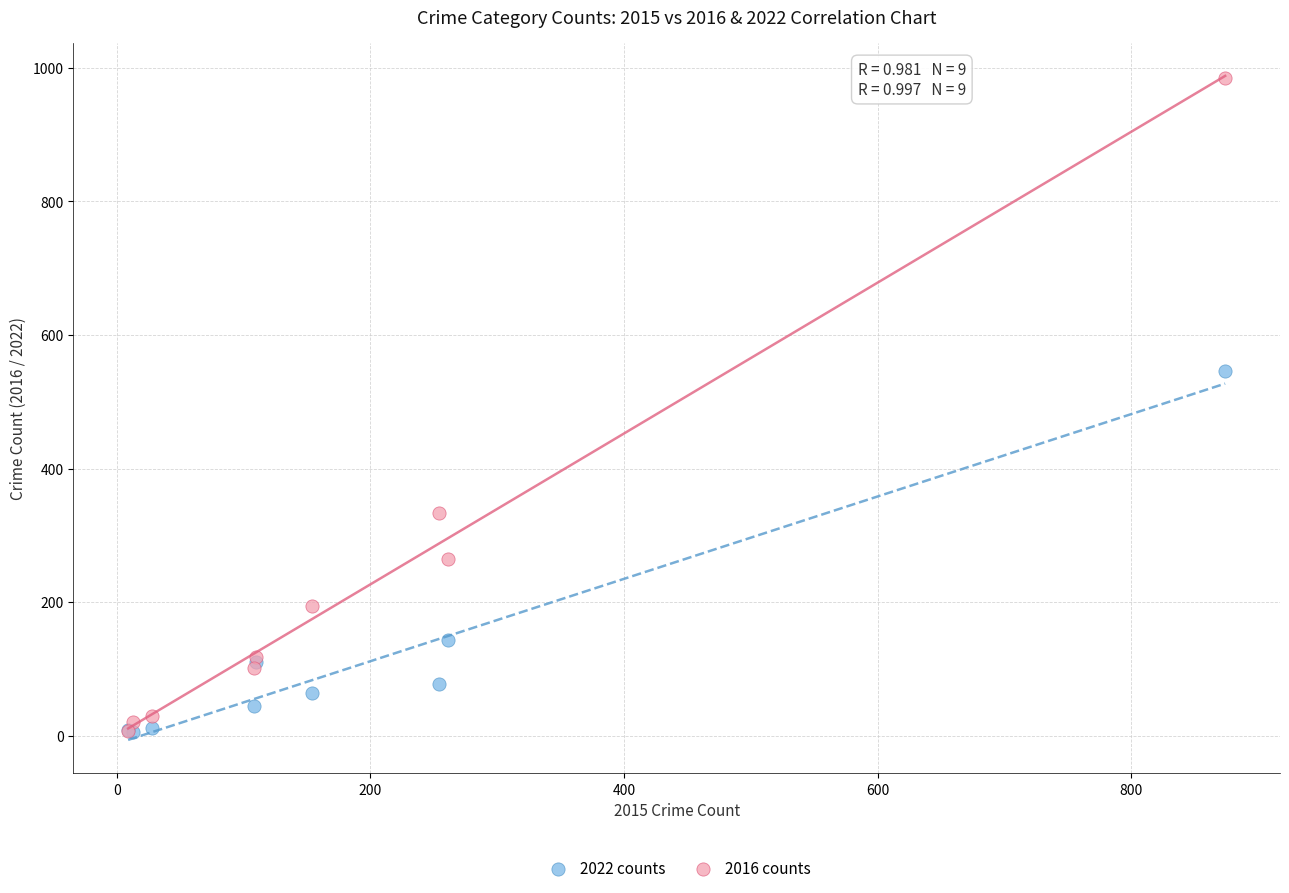

In the 2016 counts series, what Y value is closest to 495?

333